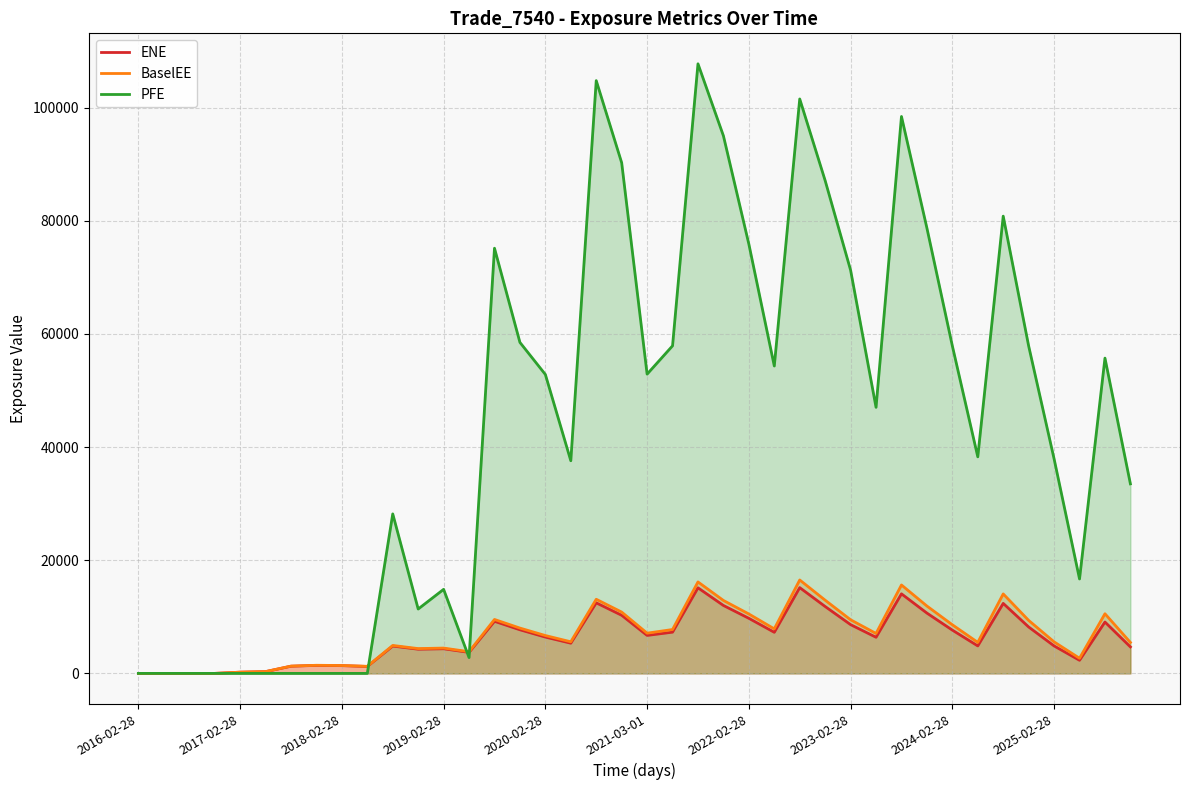

What is the spread (max minus min) of values at 2024-02-28?

50224.5